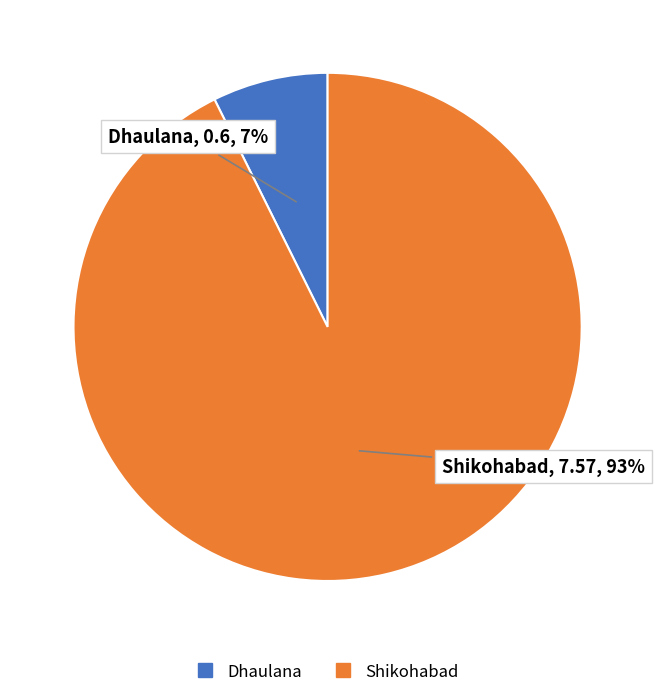

What percentage is the Dhaulana slice, to the nearest percent?

7%